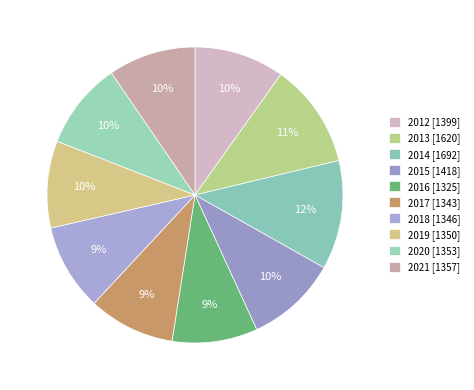

How many slices are in this pie chart?

10